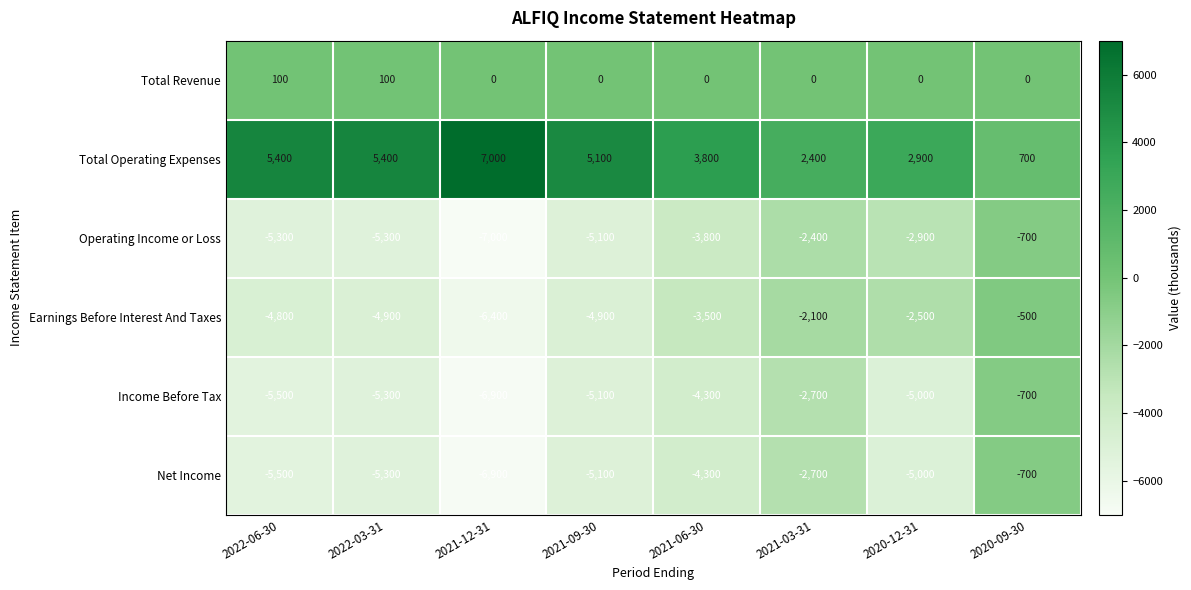

Where does the Earnings Before Interest And Taxes series first go above -3500?

2021-03-31